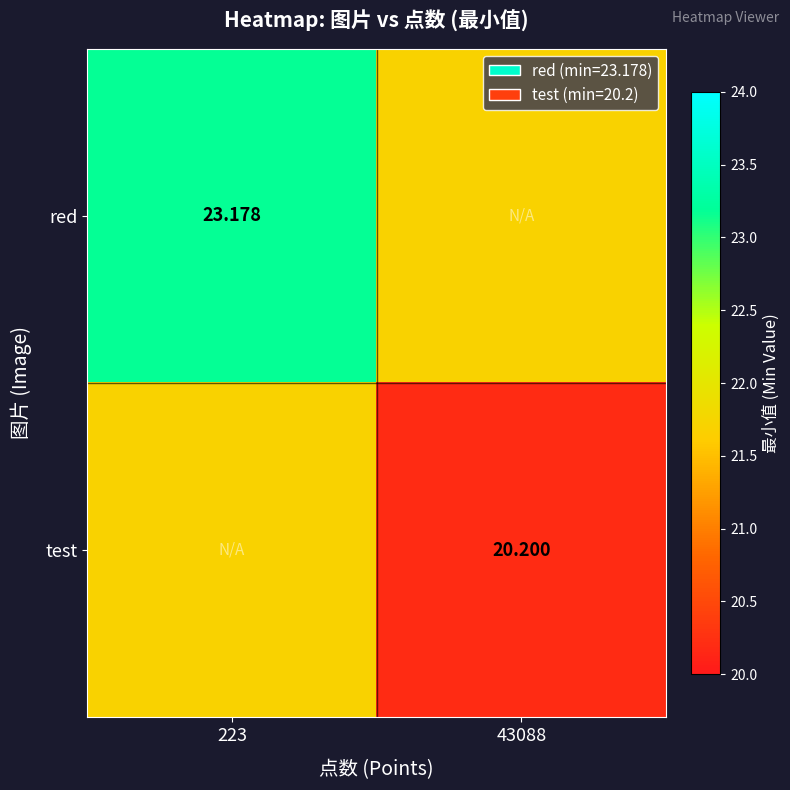

True or false: red has a value of 23.2 at 223.

True